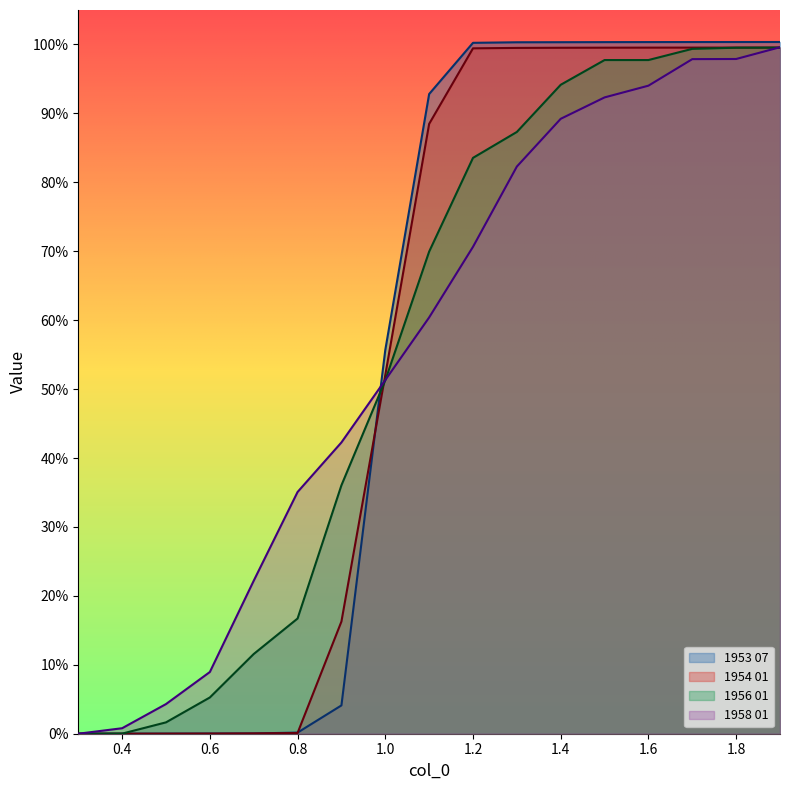

What is the total value across all series at 0.6?

0.1